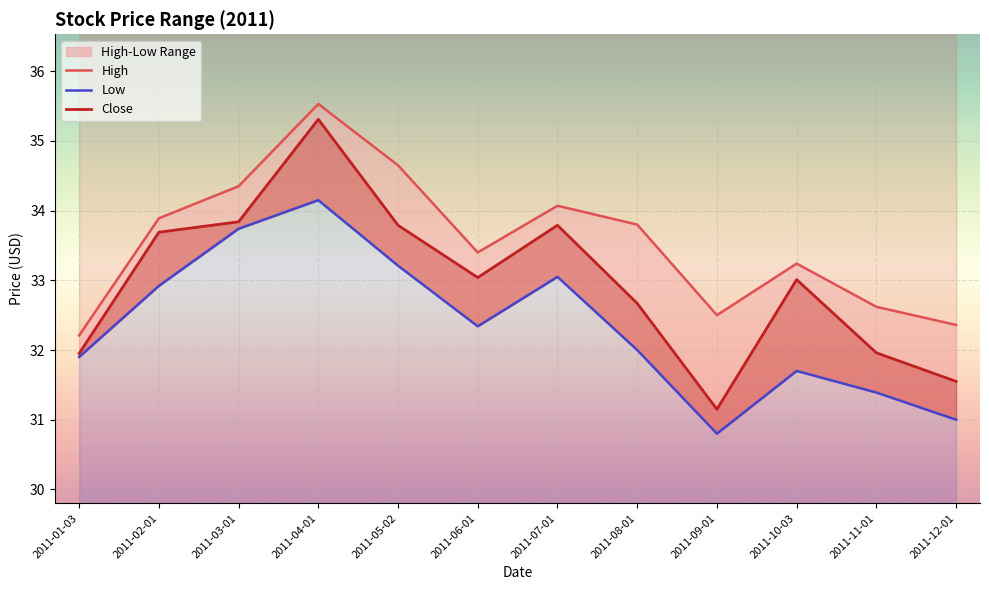

What are all the series names shown in the legend?

High, Low, Close